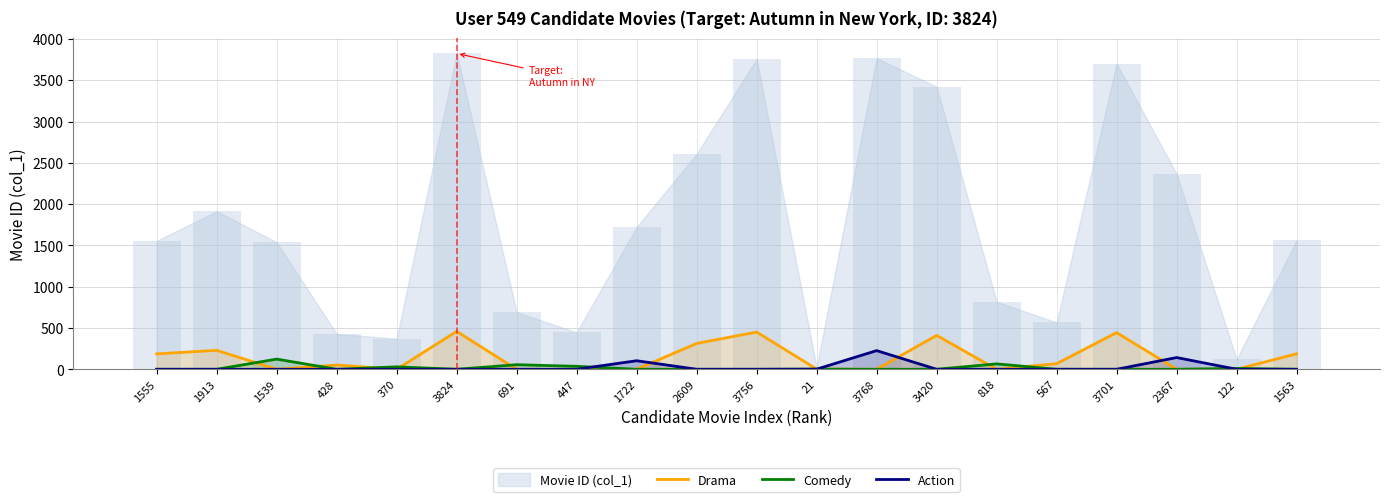

Reading left to right, what are all the values shown in this chart?

Drama: 186.6	229.6	0.0	51.4	0.0	458.9	0.0	0.0	0.0	313.1	450.7	2.5	0.0	410.4	0.0	68.0	444.1	0.0	0.0	187.6
Comedy: 0.0	0.0	123.1	0.0	29.6	0.0	55.3	35.8	0.0	0.0	0.0	1.7	0.0	0.0	65.4	0.0	0.0	0.0	9.8	0.0
Action: 0.0	0.0	0.0	0.0	0.0	0.0	0.0	0.0	103.3	0.0	0.0	1.3	226.1	0.0	0.0	0.0	0.0	142.0	0.0	0.0